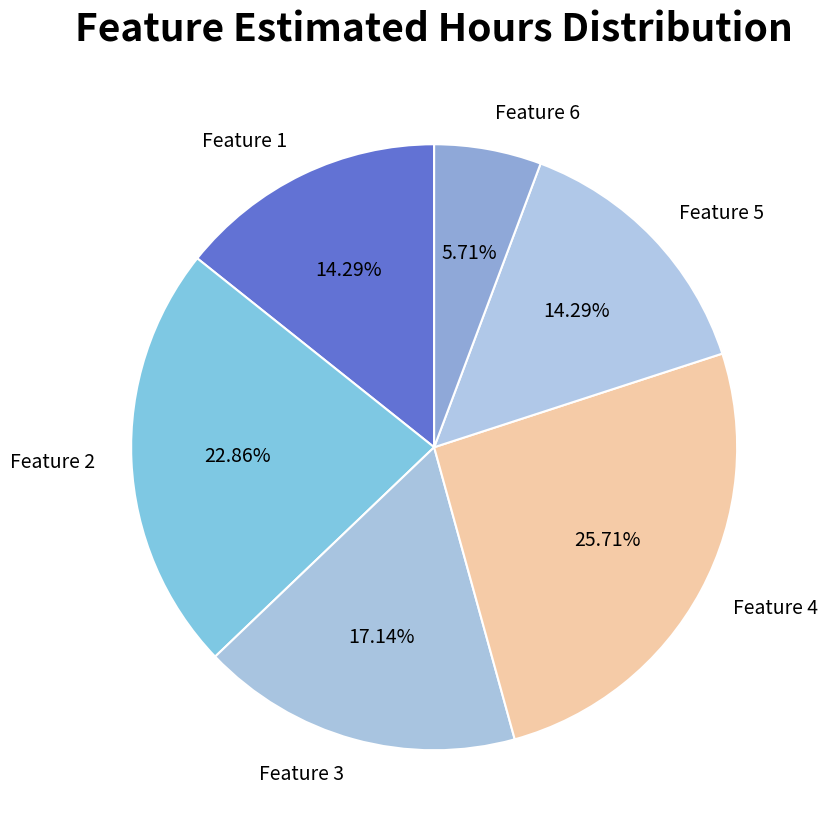

Count the number of slices in the pie.

6